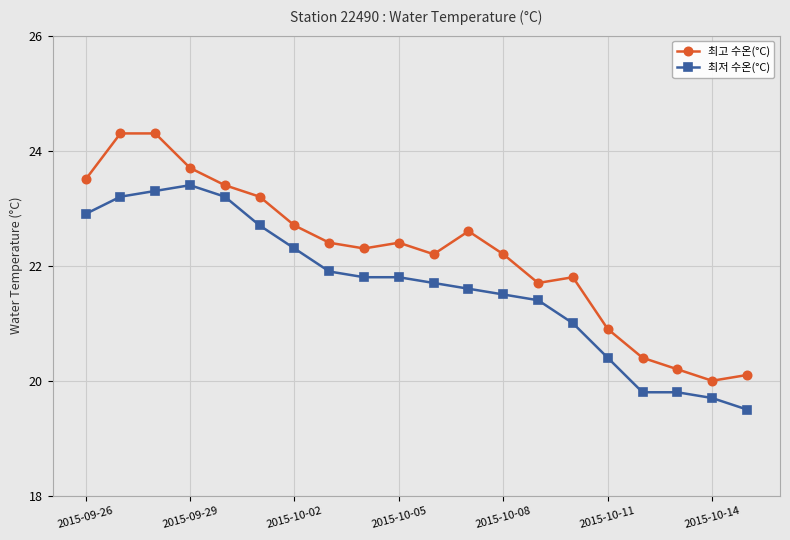

True or false: 최고 수온(°C) and 최저 수온(°C) cross at least once.

False